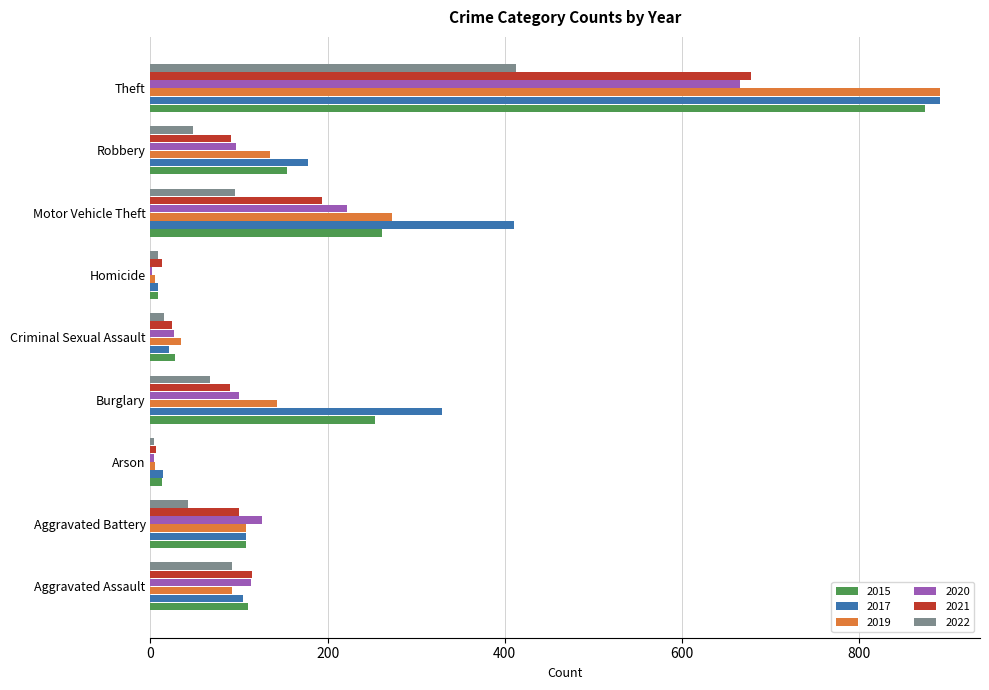

Which series has the largest range (max minus min)?

2019